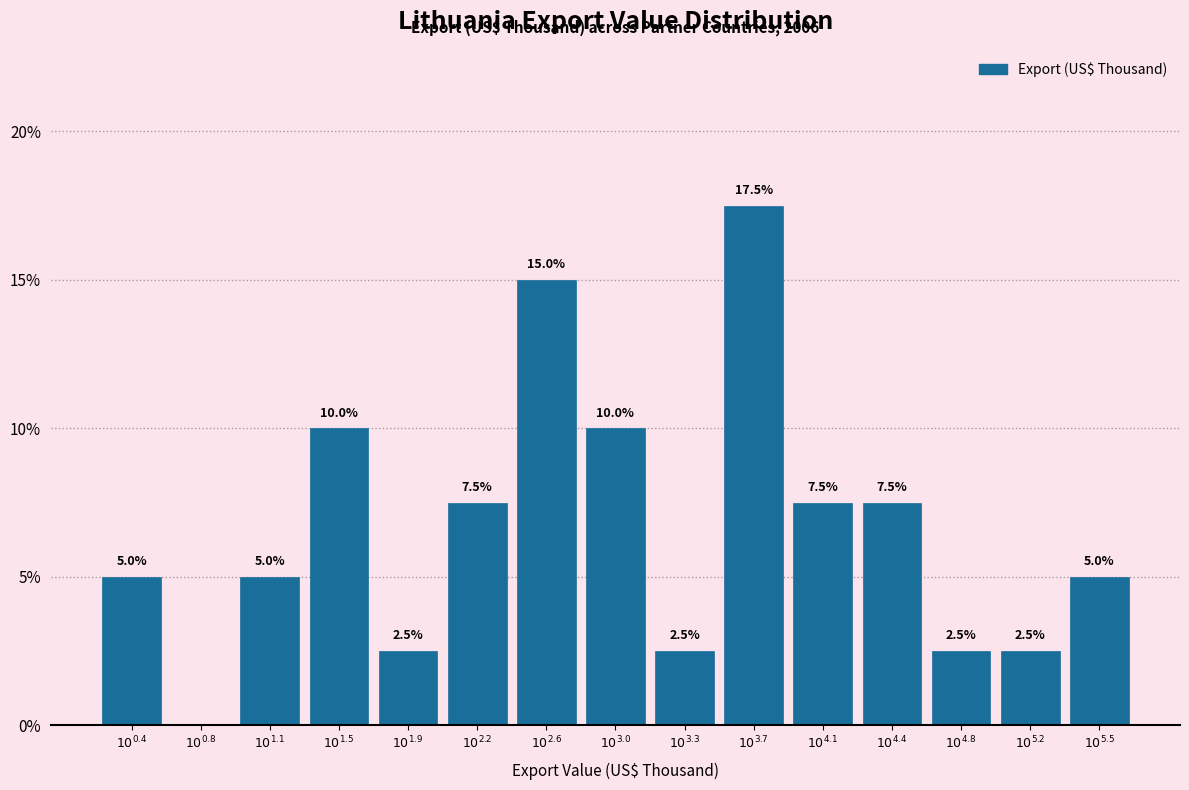

What is the sum of all values?

100.0